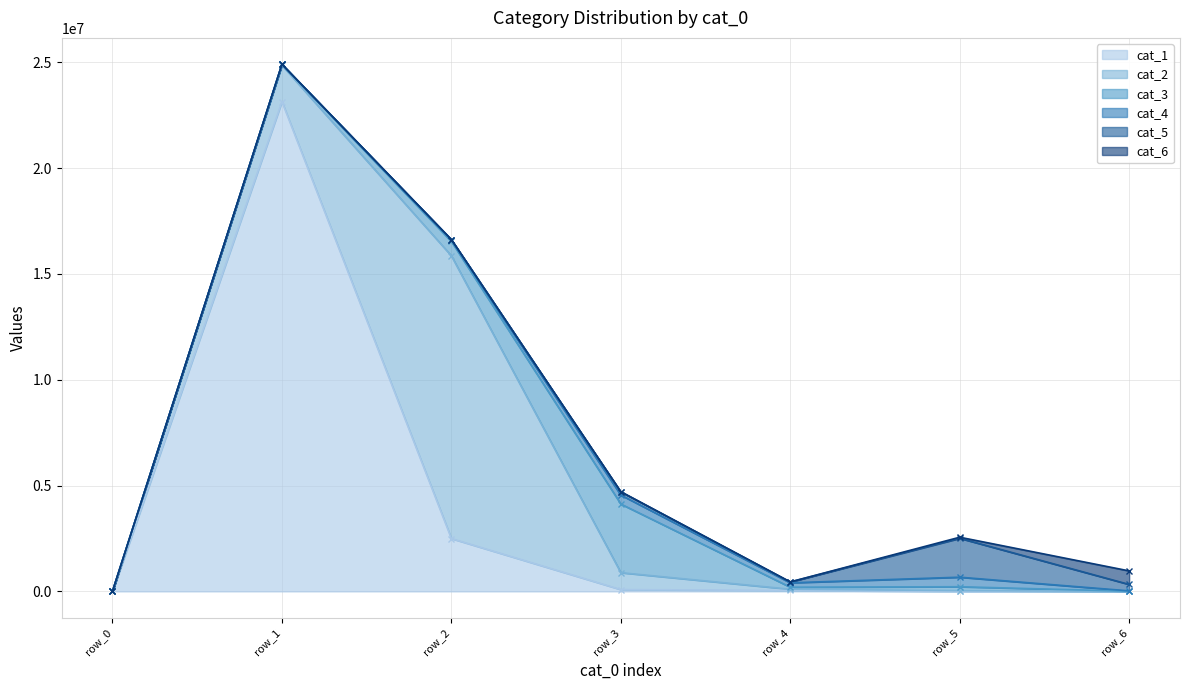

Which has a higher value, row_3 or row_2?

row_2